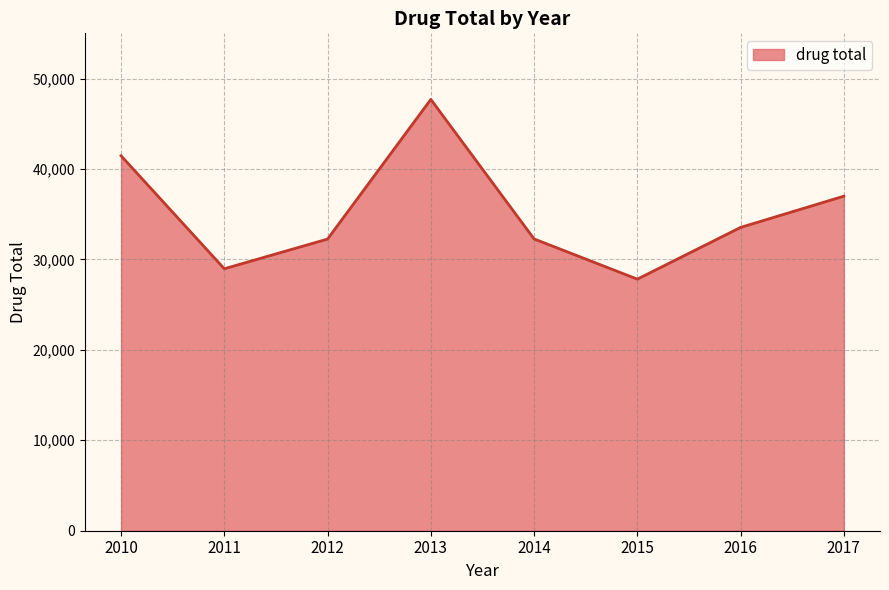

What is the change in value from 2013 to 2015?

-19875